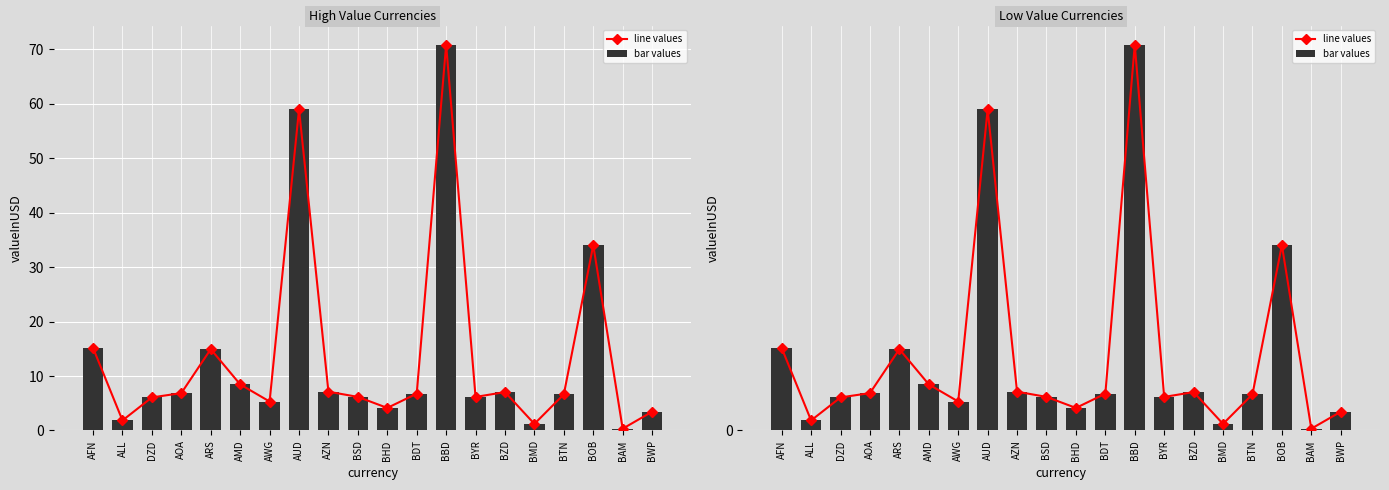

What is the difference between the maximum and second lowest values in the line values series?

7.0